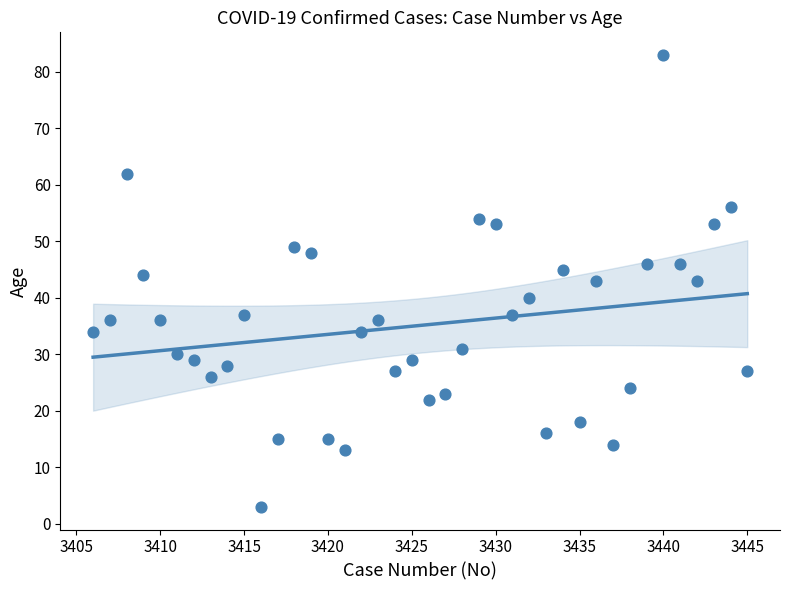

What is the range of Y values (max minus min)?

80